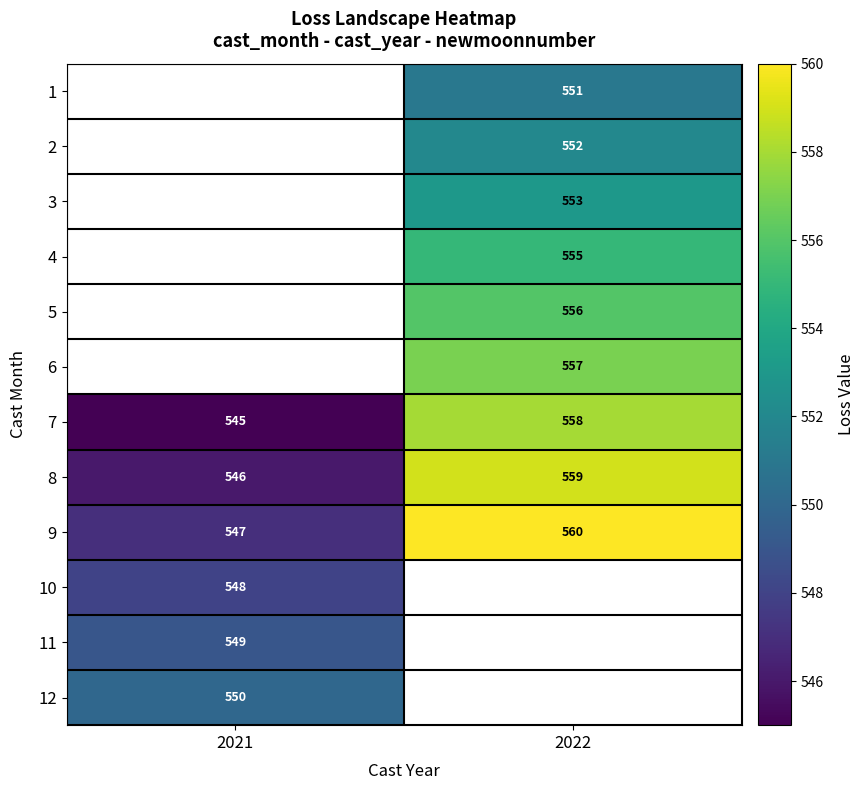

Is the value of 9 at 2021 greater than the value of 10 at 2021?

No